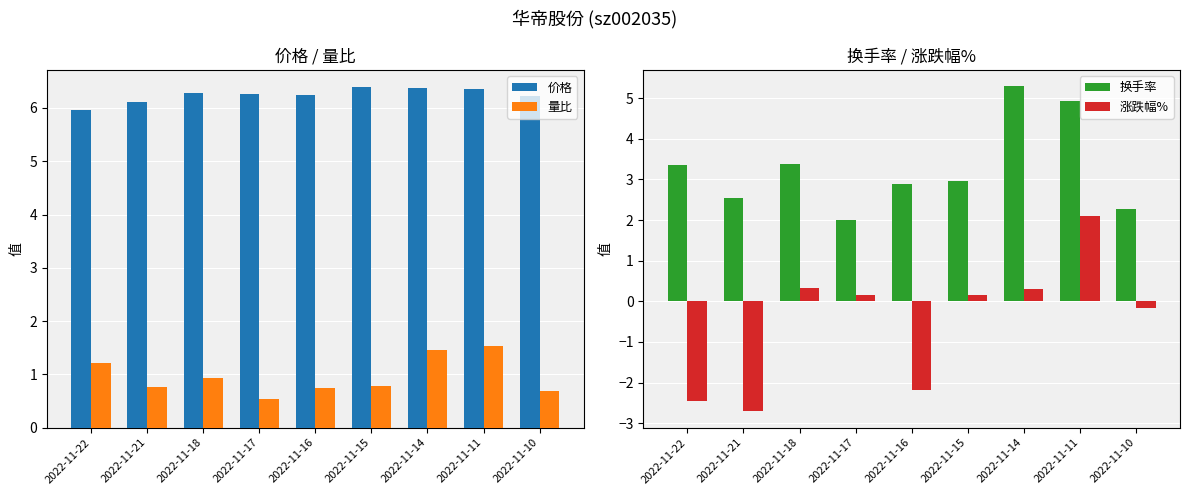

Reading left to right, list all the values displayed in this chart.

价格: 6.0	6.1	6.3	6.3	6.2	6.4	6.4	6.4	6.2
量比: 1.2	0.8	0.9	0.5	0.8	0.8	1.5	1.5	0.7
换手率: 3.4	2.5	3.4	2.0	2.9	3.0	5.3	4.9	2.3
涨跌幅%: -2.5	-2.7	0.3	0.2	-2.2	0.2	0.3	2.1	-0.2